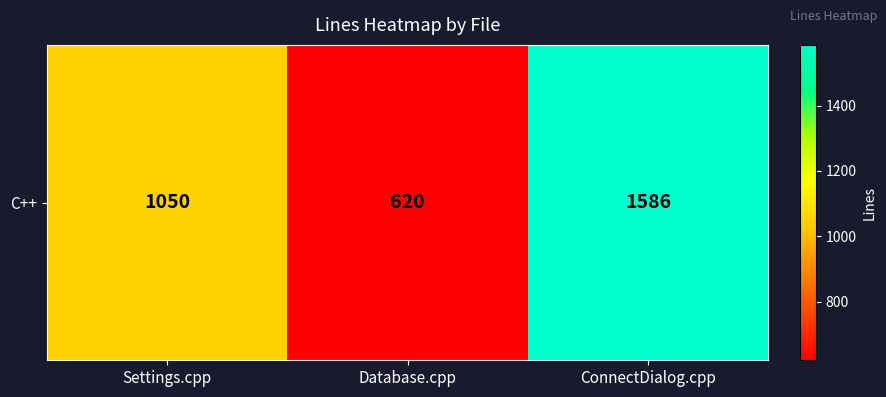

Is it true that the value at Settings.cpp is 1763?

False